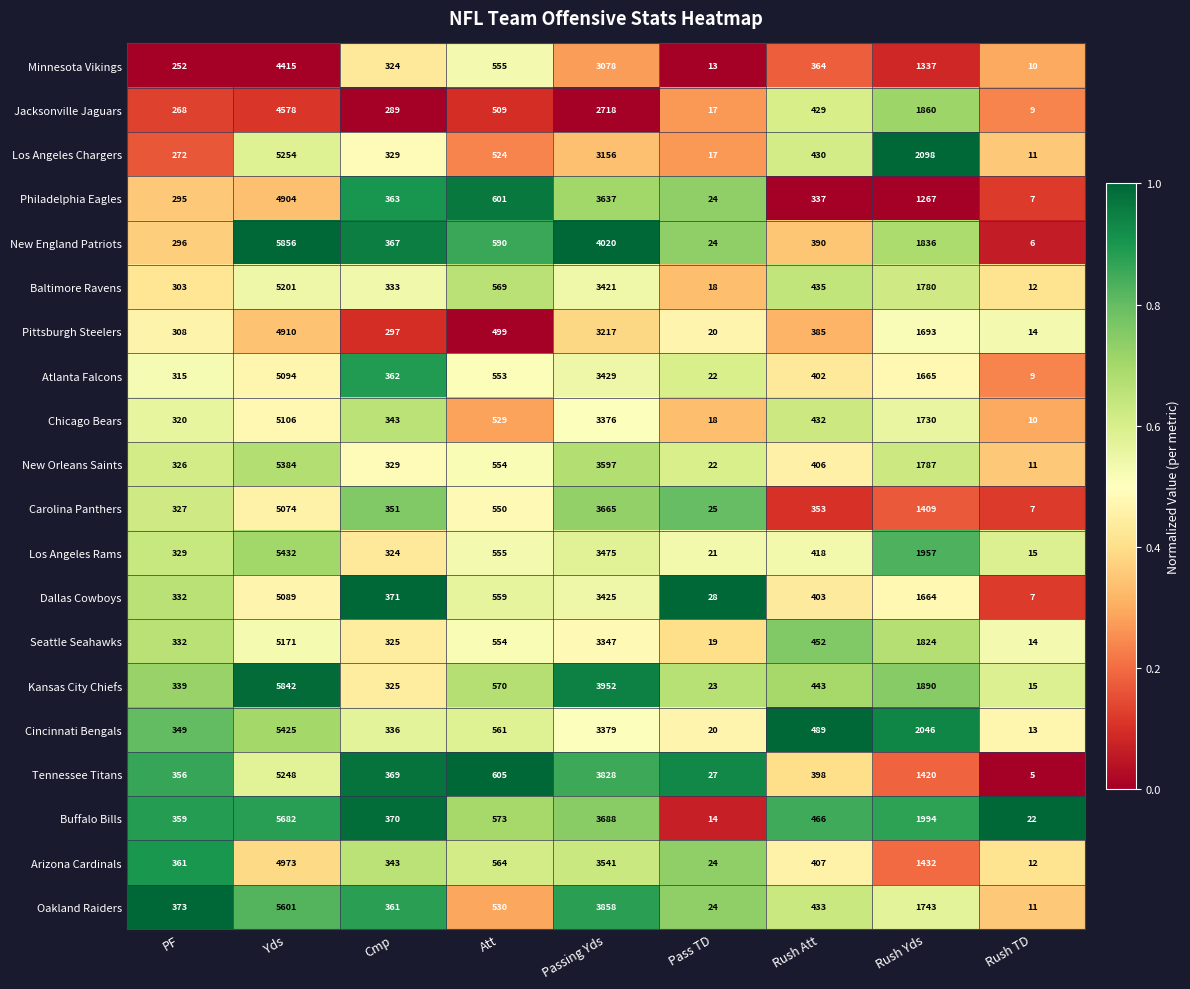

Which label corresponds to the largest value in the chart?

Yds